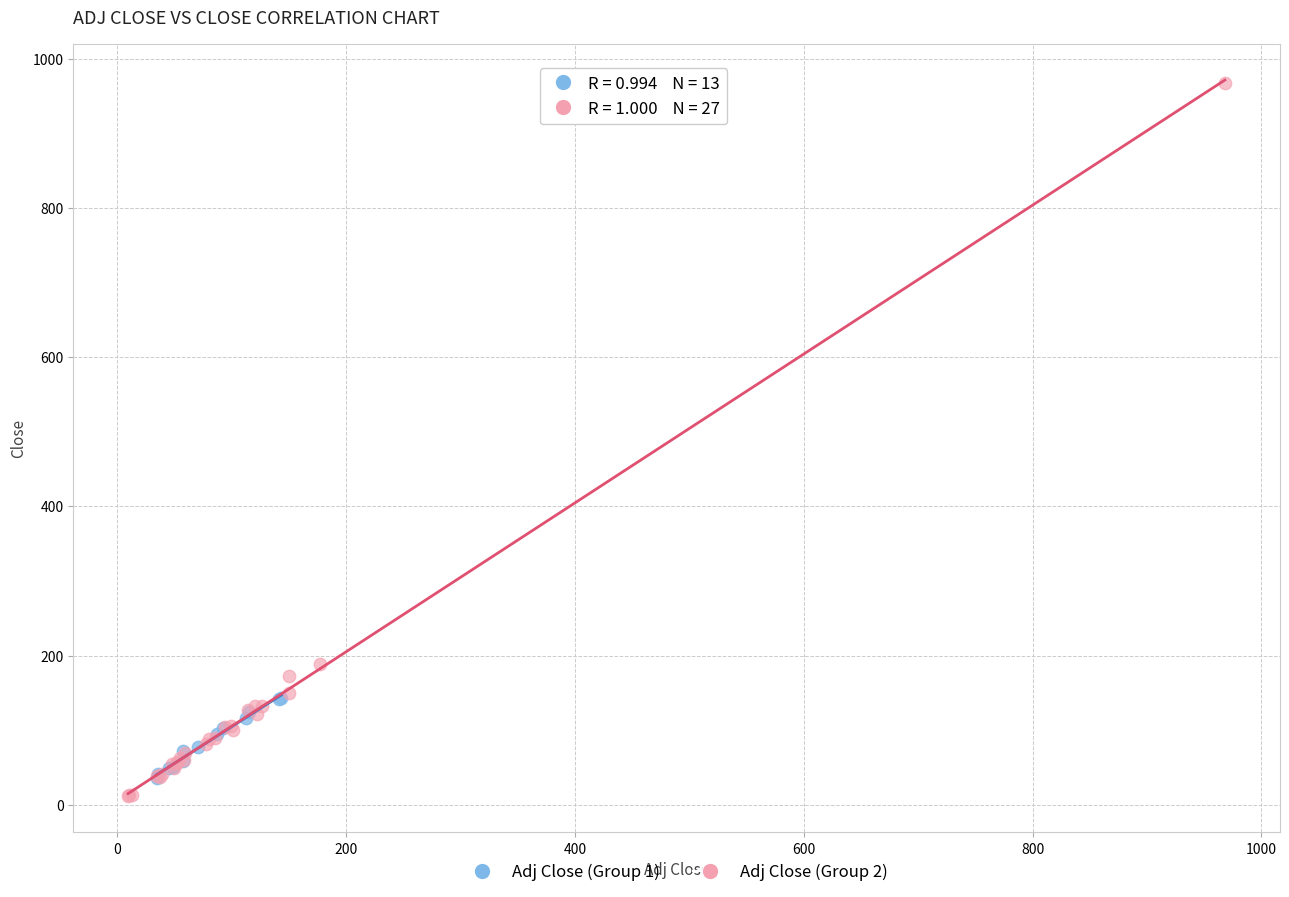

Which series reaches the maximum Y coordinate?

Adj Close (Group 2)